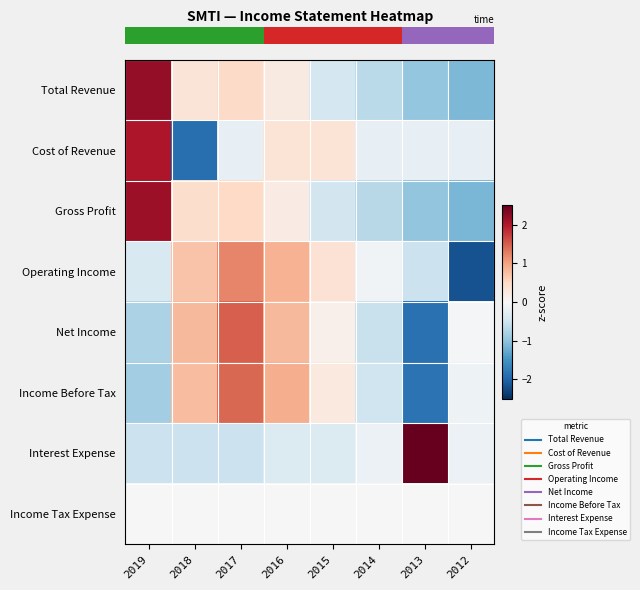

Between 2017 and 2014, which is larger?

2017